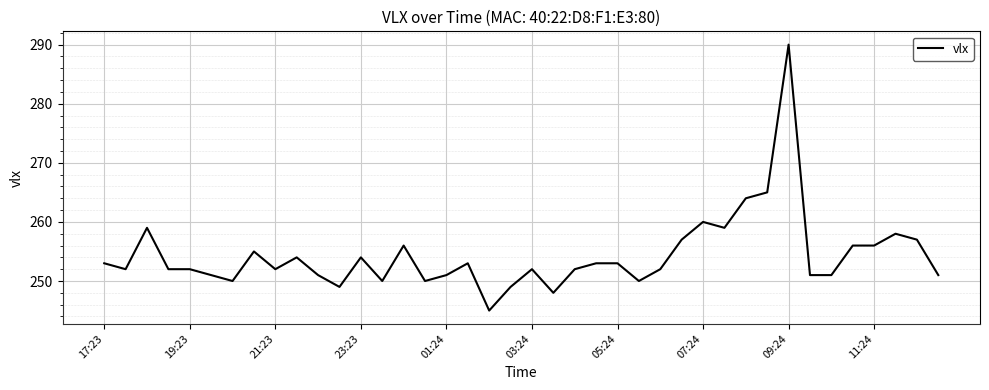

What is the minimum value shown in the chart?

245